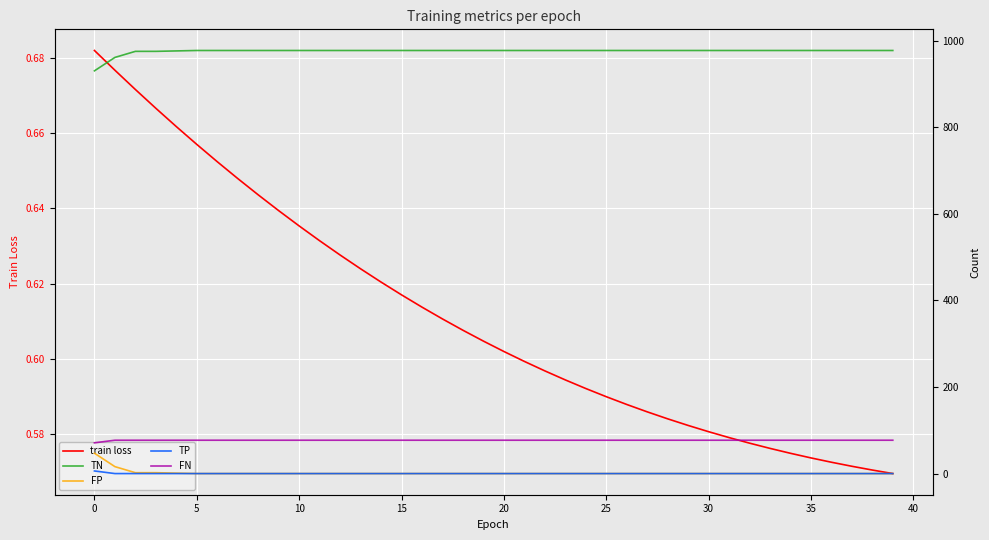

True or false: TP has a value of 2.0 at 27.

False